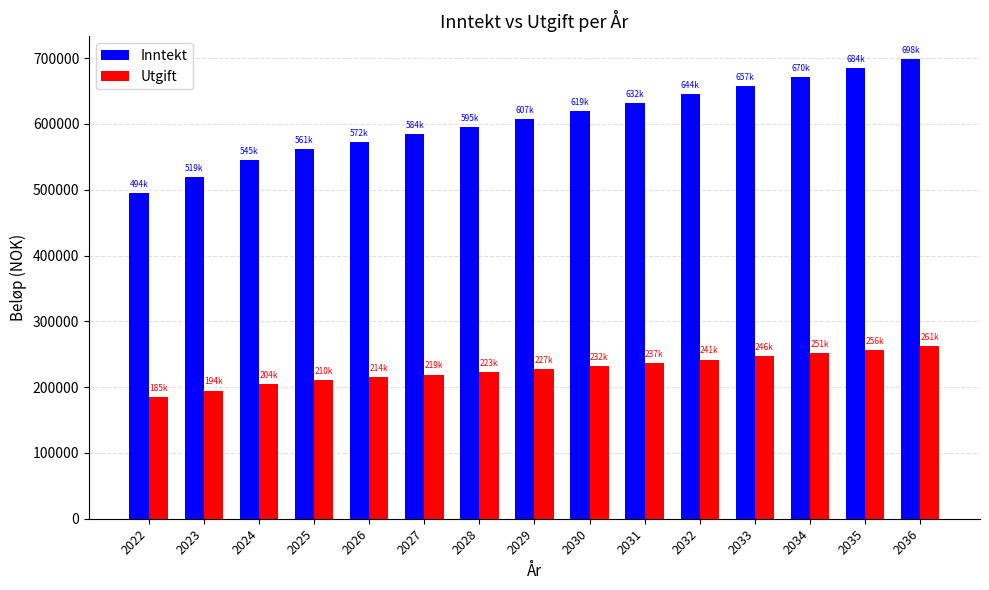

How many groups of bars are there?

15